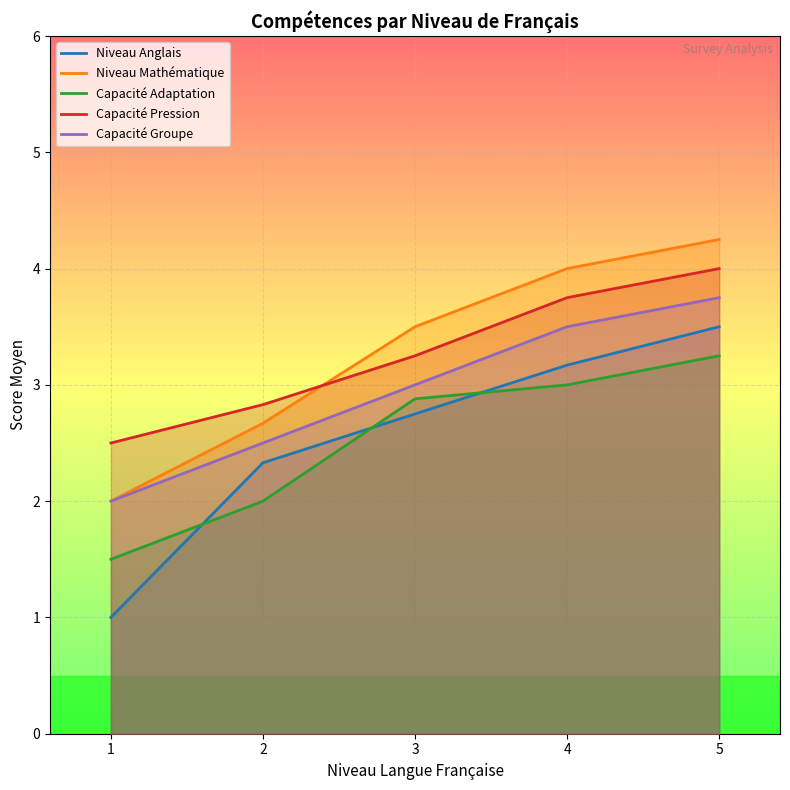

How many lines are shown in the chart?

5